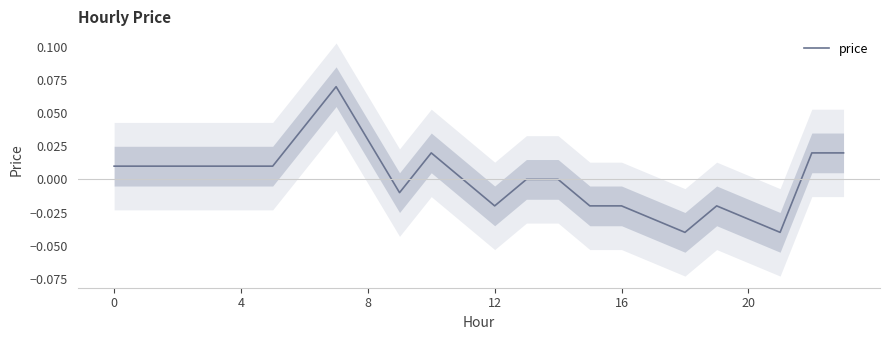

Where is the data nearest to the value 0?

11